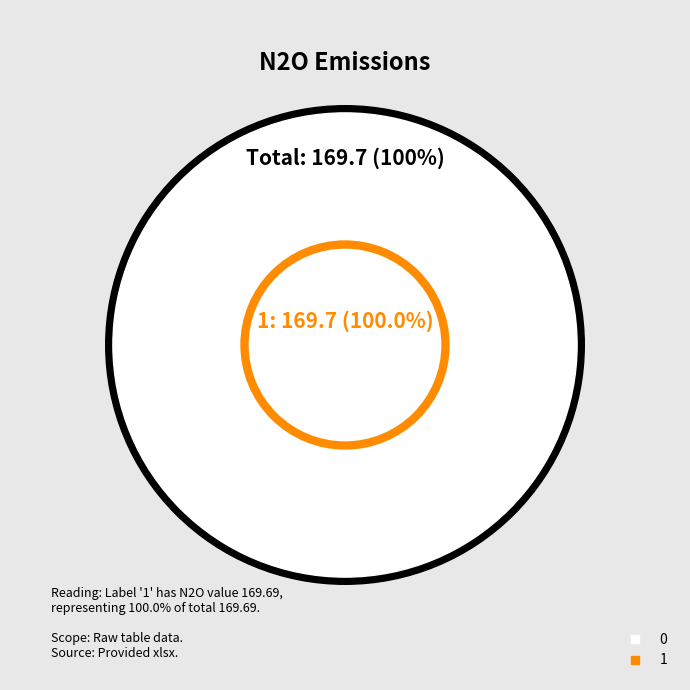

To the nearest percent, what is the difference between the largest and smallest slice percentages?

100%